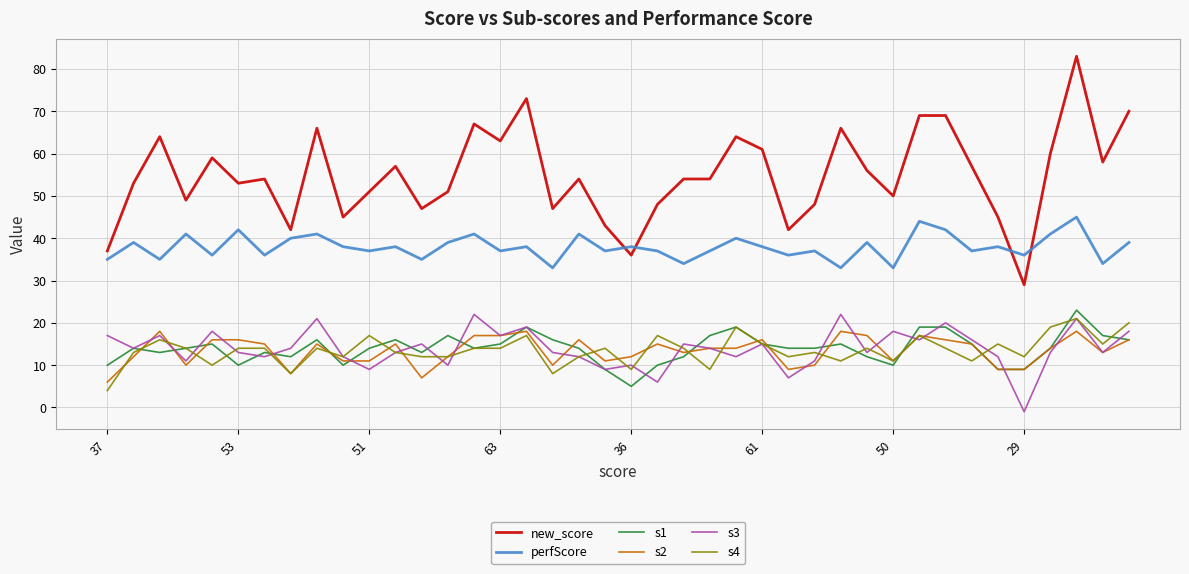

True or false: s2 and perfScore intersect in this chart.

False